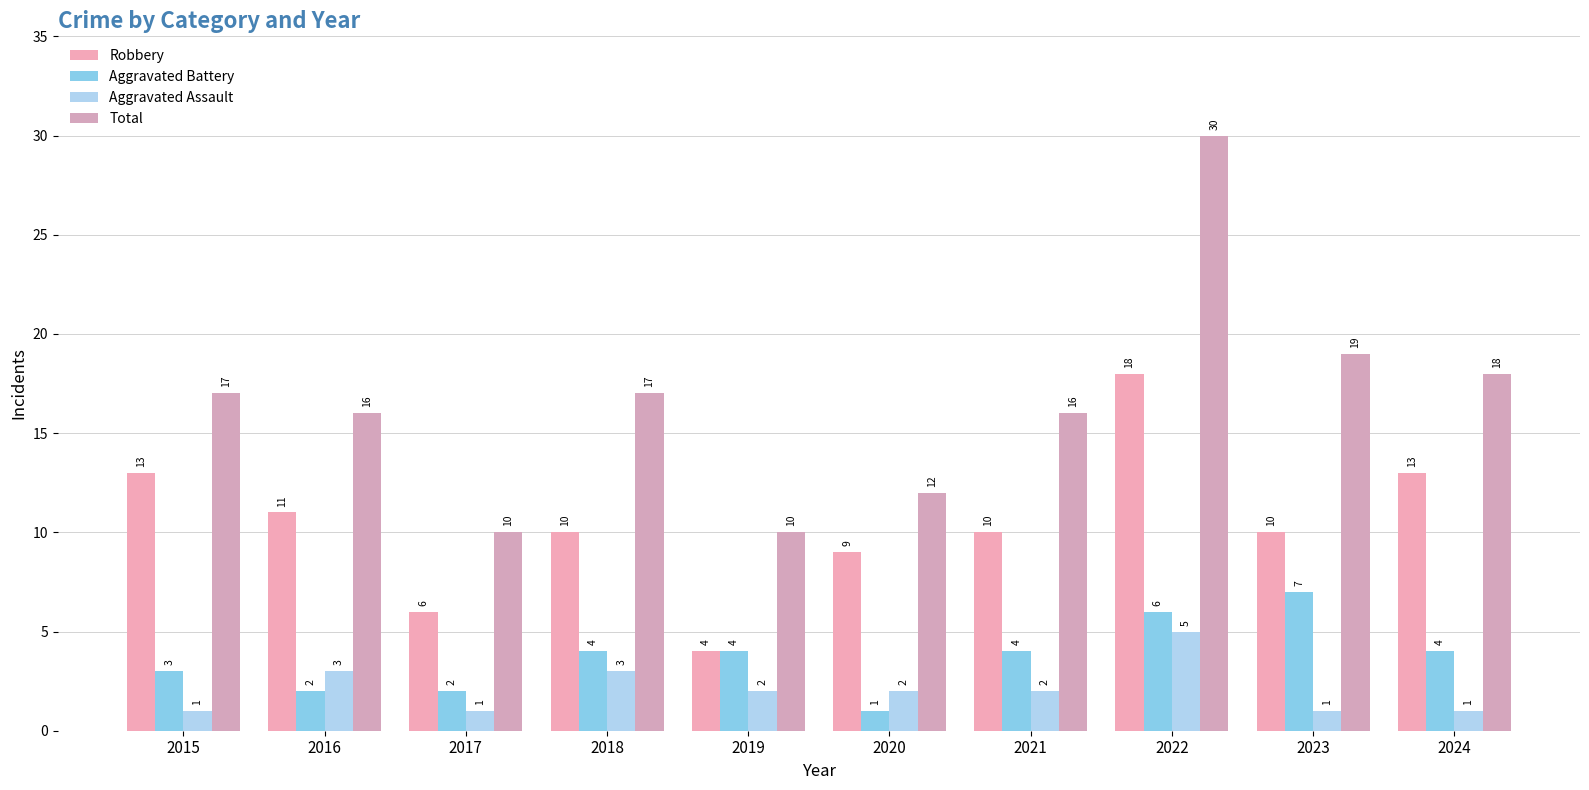

What is the difference between the Robbery values at 2023 and 2024?

3